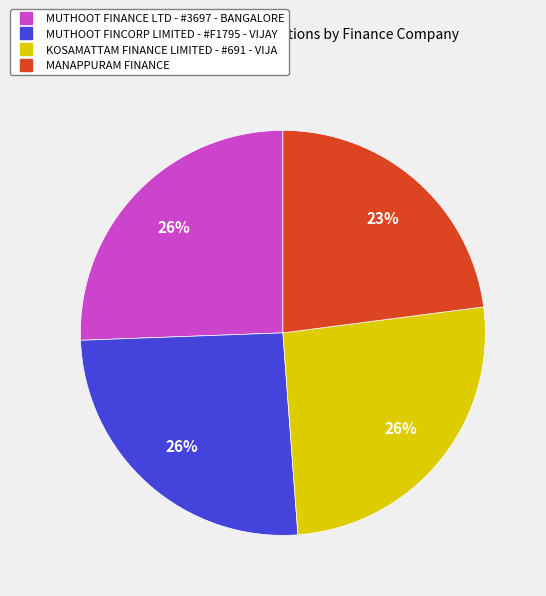

True or false: KOSAMATTAM FINANCE LIMITED - #691 - VIJA accounts for 13% of the total.

False